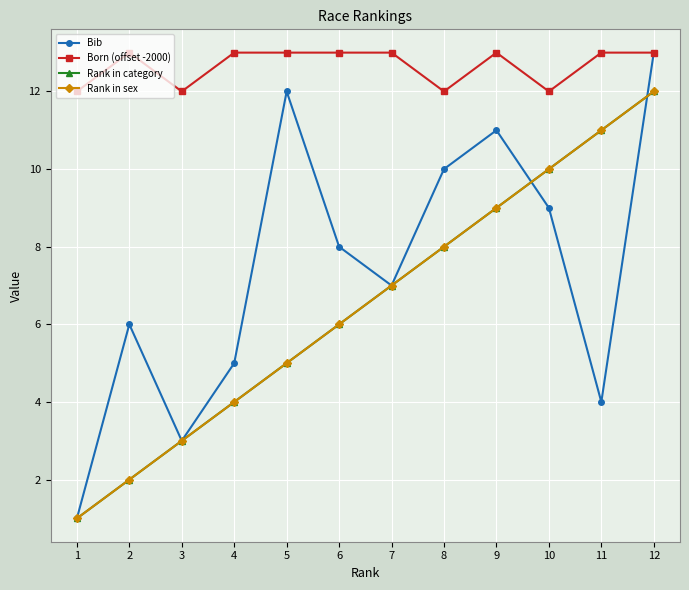

Is this an area chart (filled region under the line)?

No